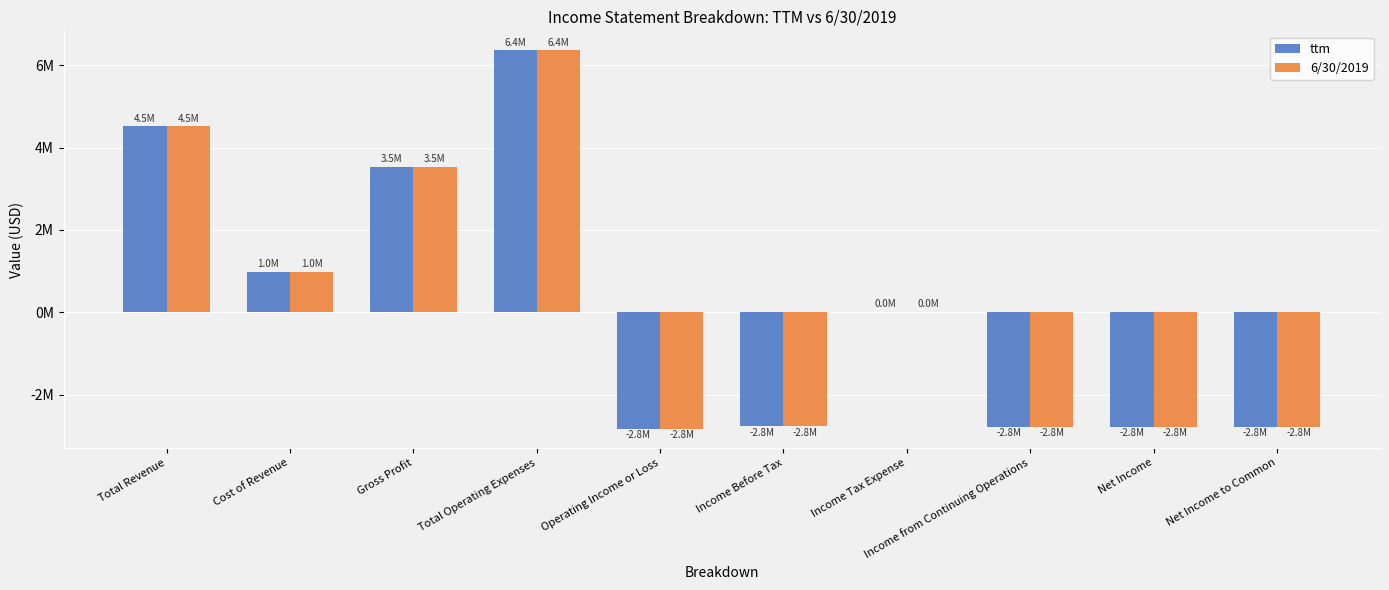

At which label is 6/30/2019 closest to 1765290?

Cost of Revenue